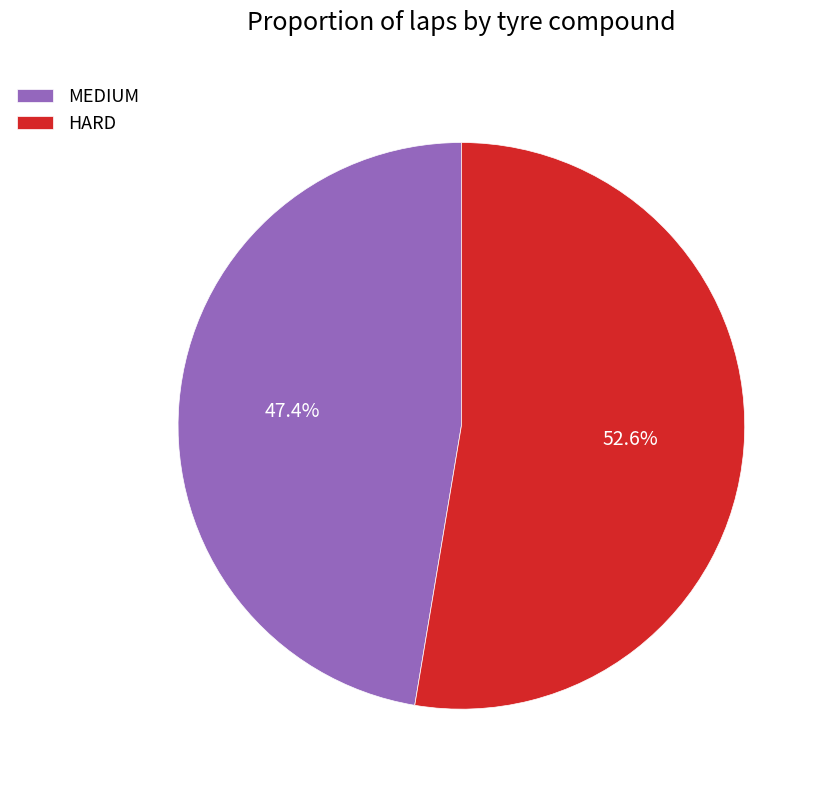

The HARD slice represents 40% of the pie. True or false?

False